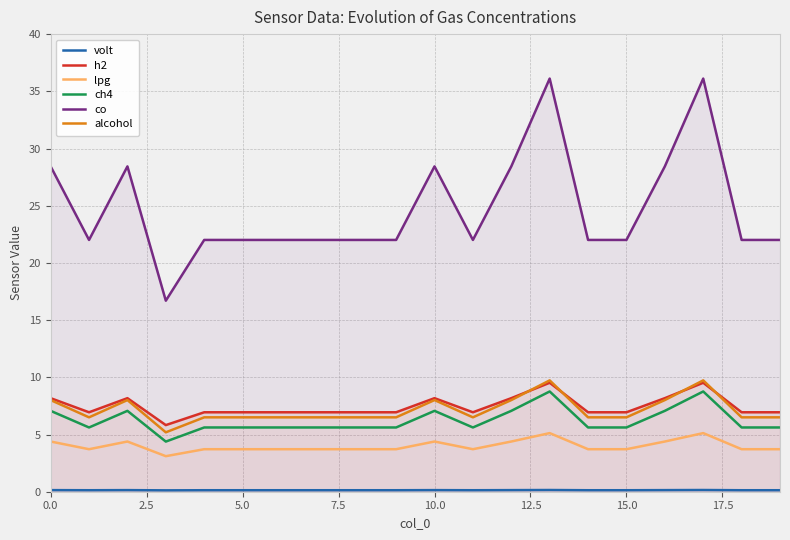

Which series has the widest spread of values?

co